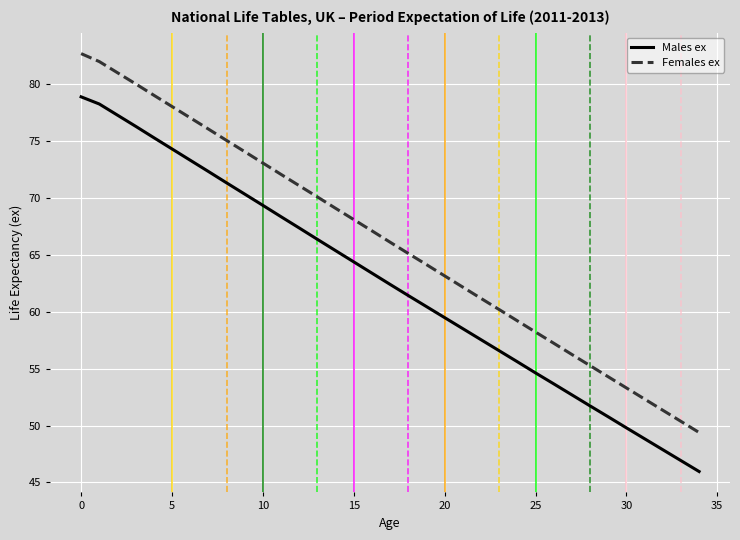

List the series in order of their peak value, highest first.

Females ex, Males ex